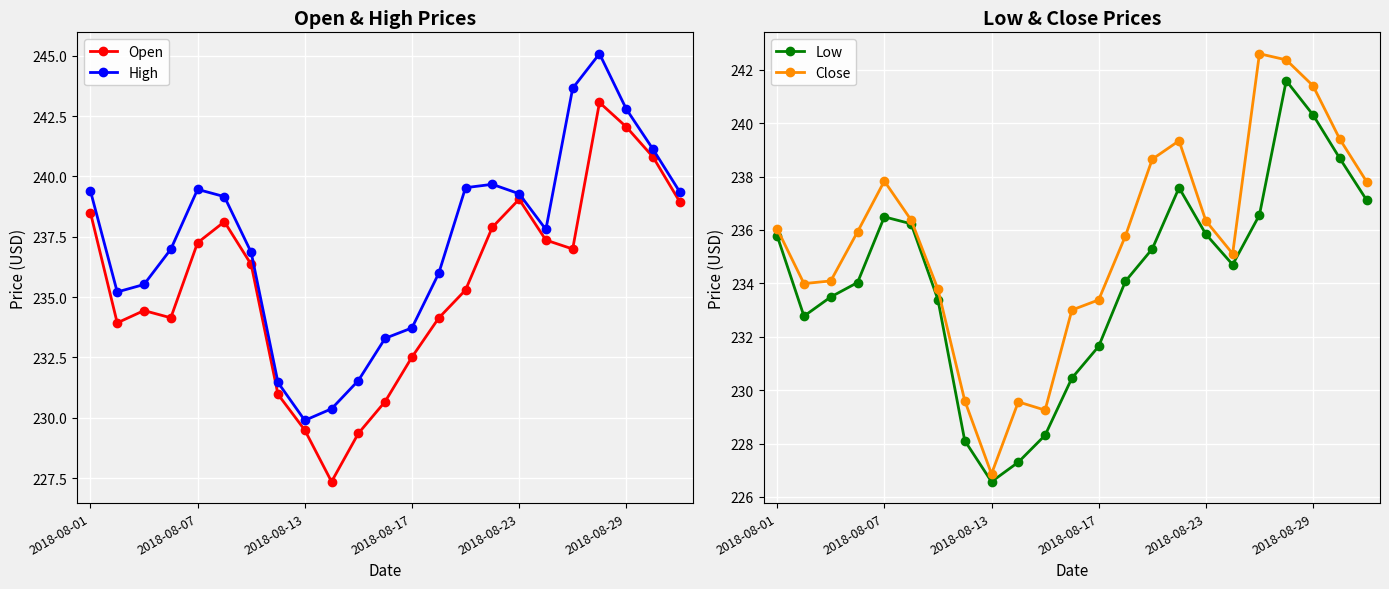

How many series are shown in this chart?

4